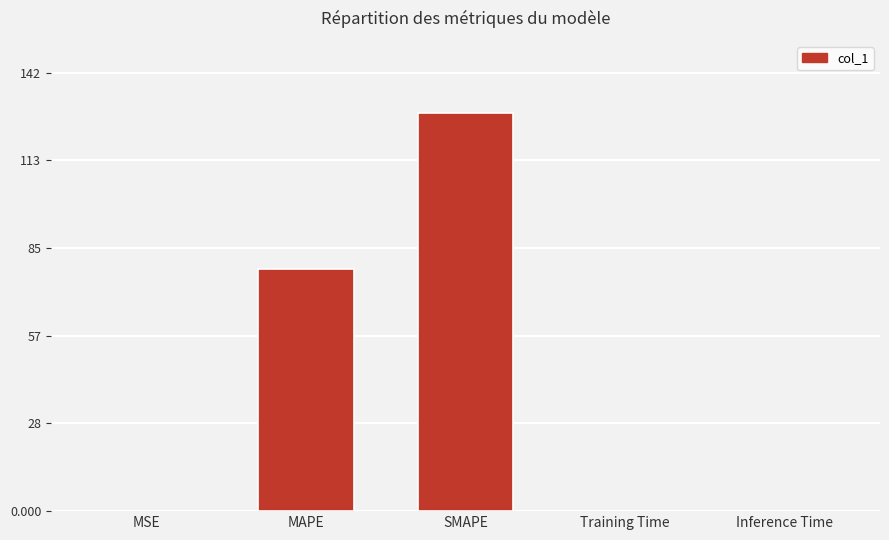

What is the maximum value shown in the chart?

128.7